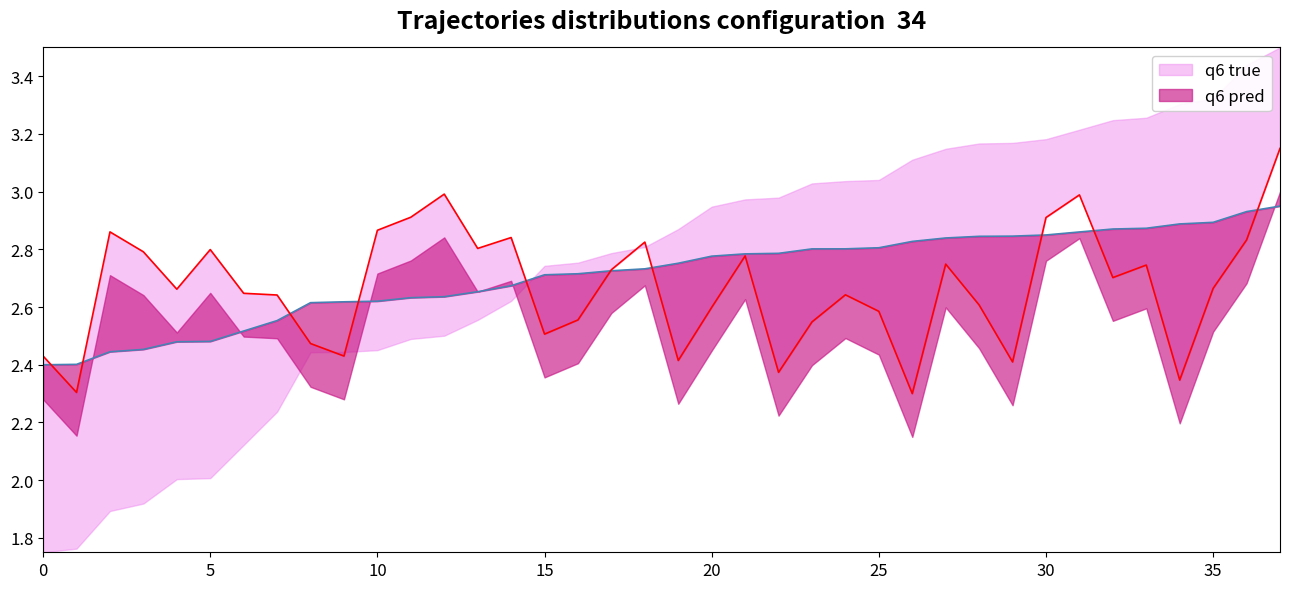

True or false: instspeed and entry cross at least once.

True